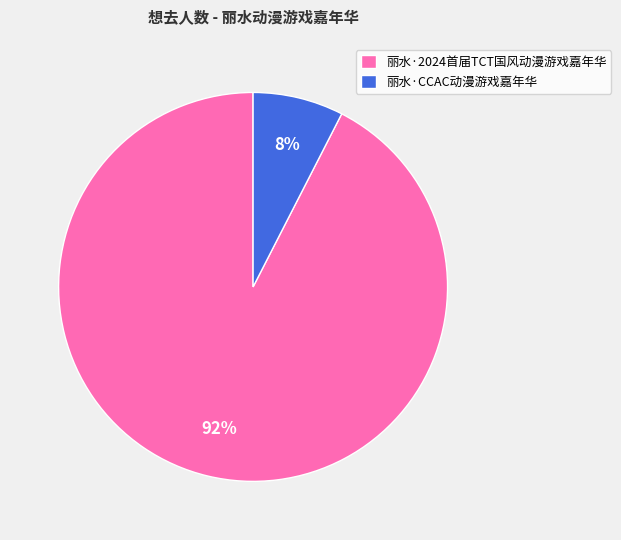

Does 丽水·2024首届TCT国风动漫游戏嘉年华 account for over 50% of the chart?

Yes